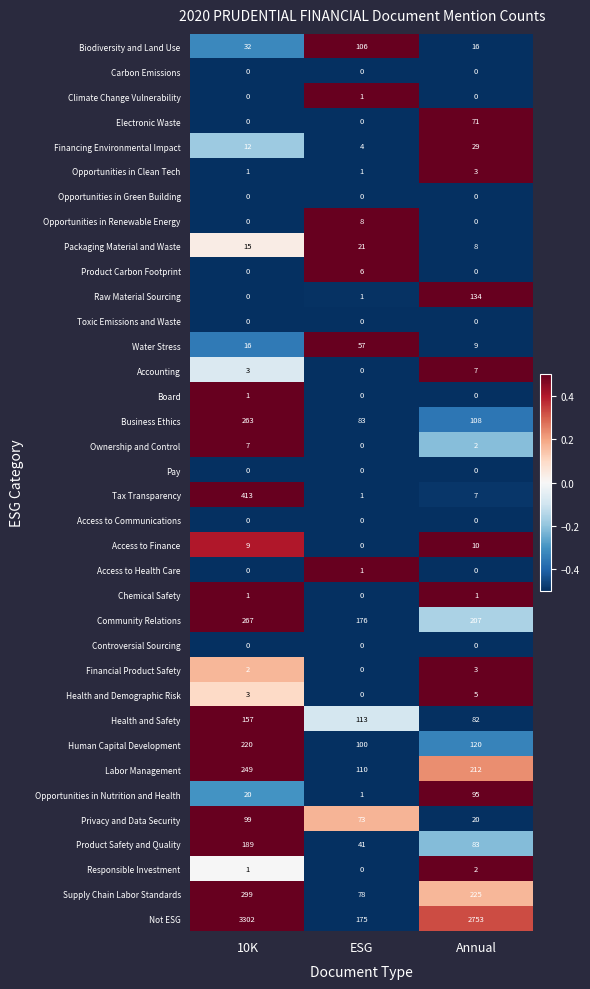

Count the Health and Safety values in the range 82 to 157.

3